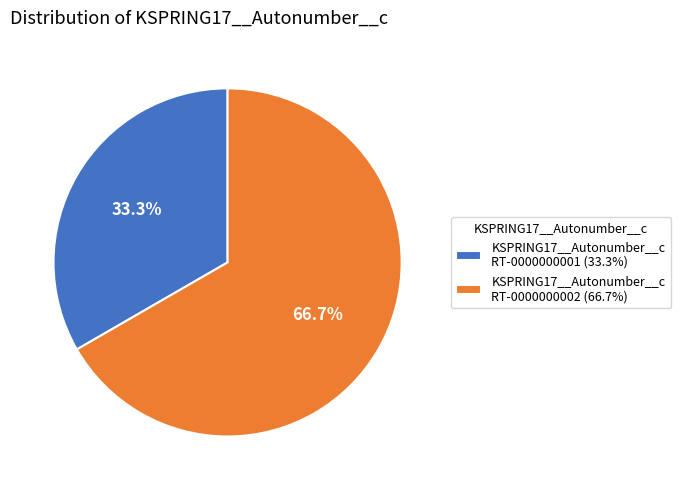

Is there a majority slice in this chart?

Yes